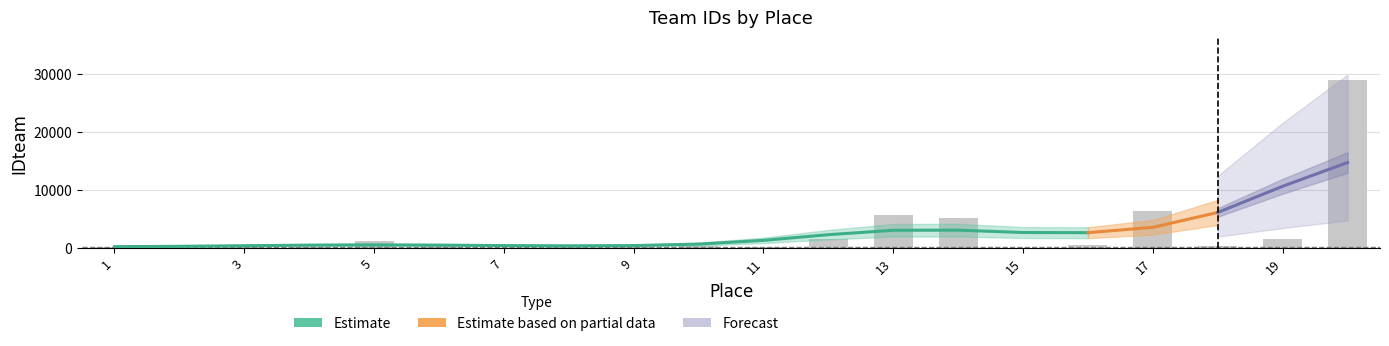

What is the difference between the maximum and minimum values?

28909